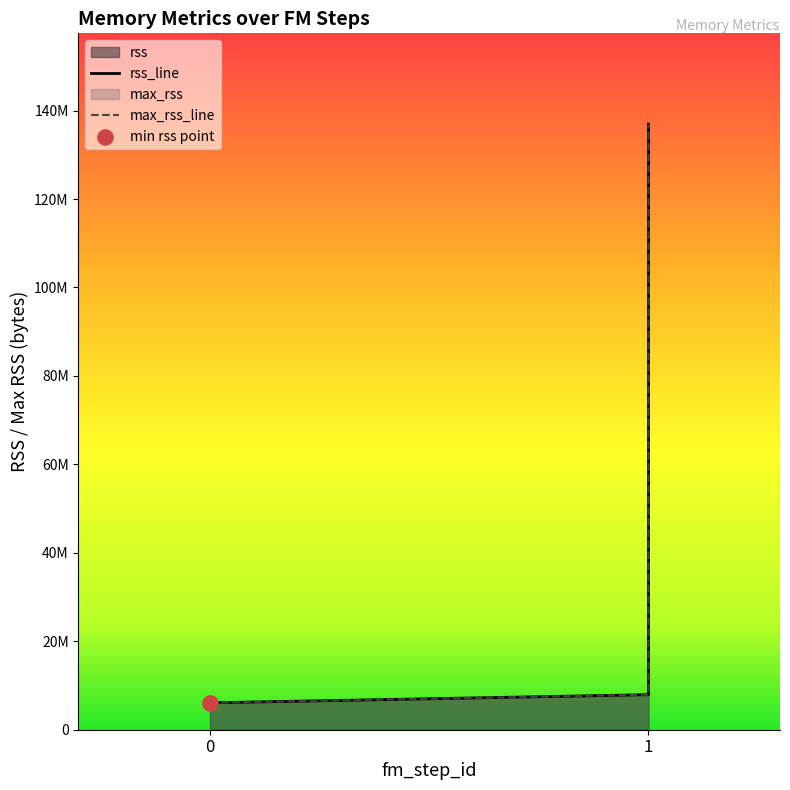

At how many categories does at least one series exceed 66905537?

1